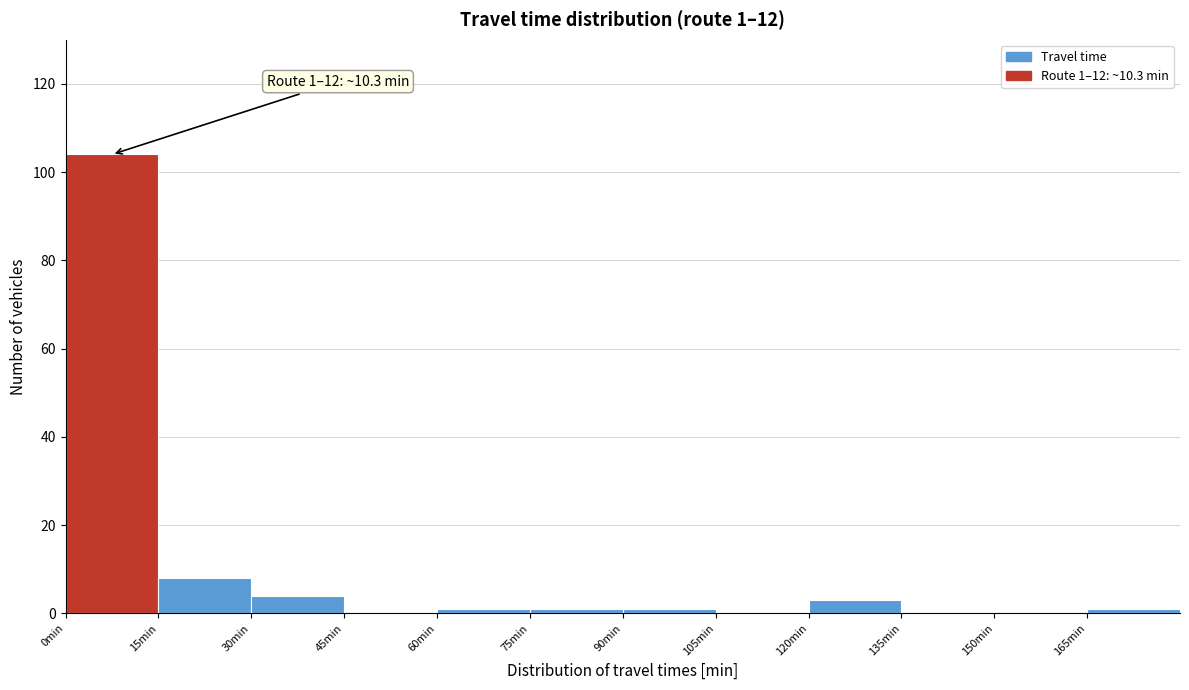

Which range on the x-axis has the tallest bar?

0 to 15